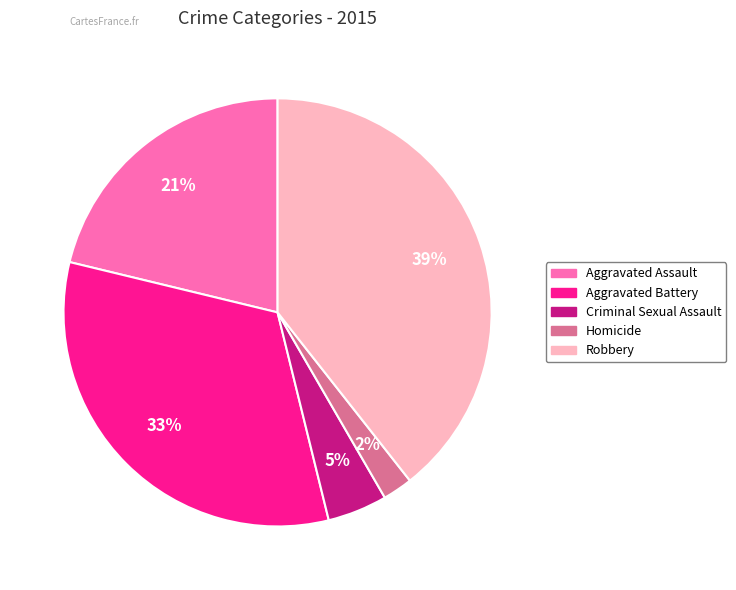

Count the number of slices in the pie.

5